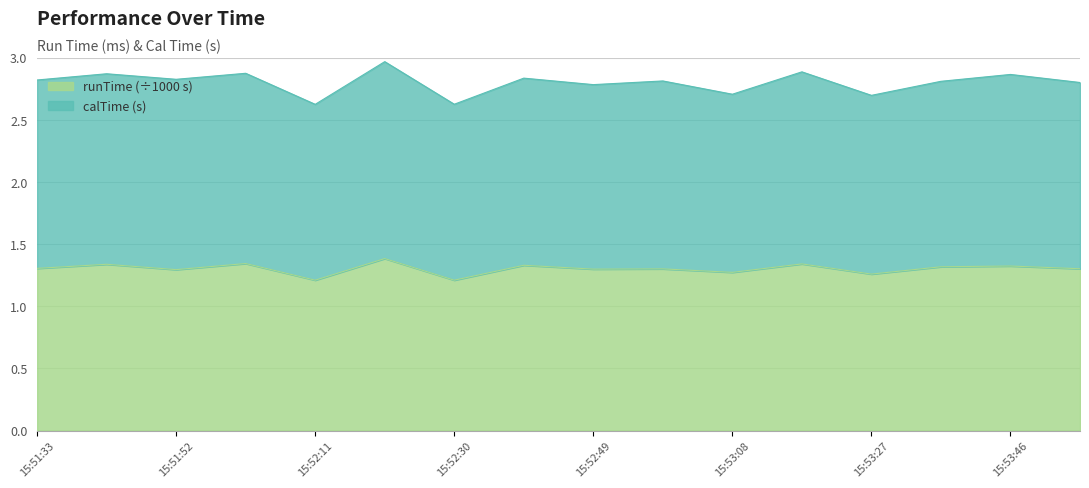

At which category does calTime reach its first local valley?

15:51:52